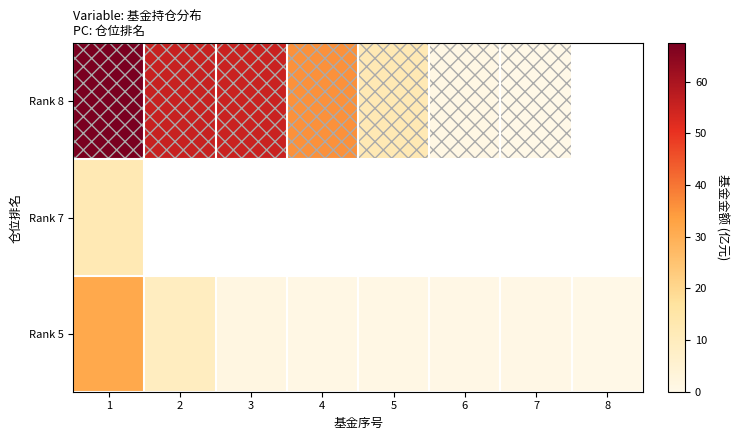

At how many categories does at least one series exceed 31?

4